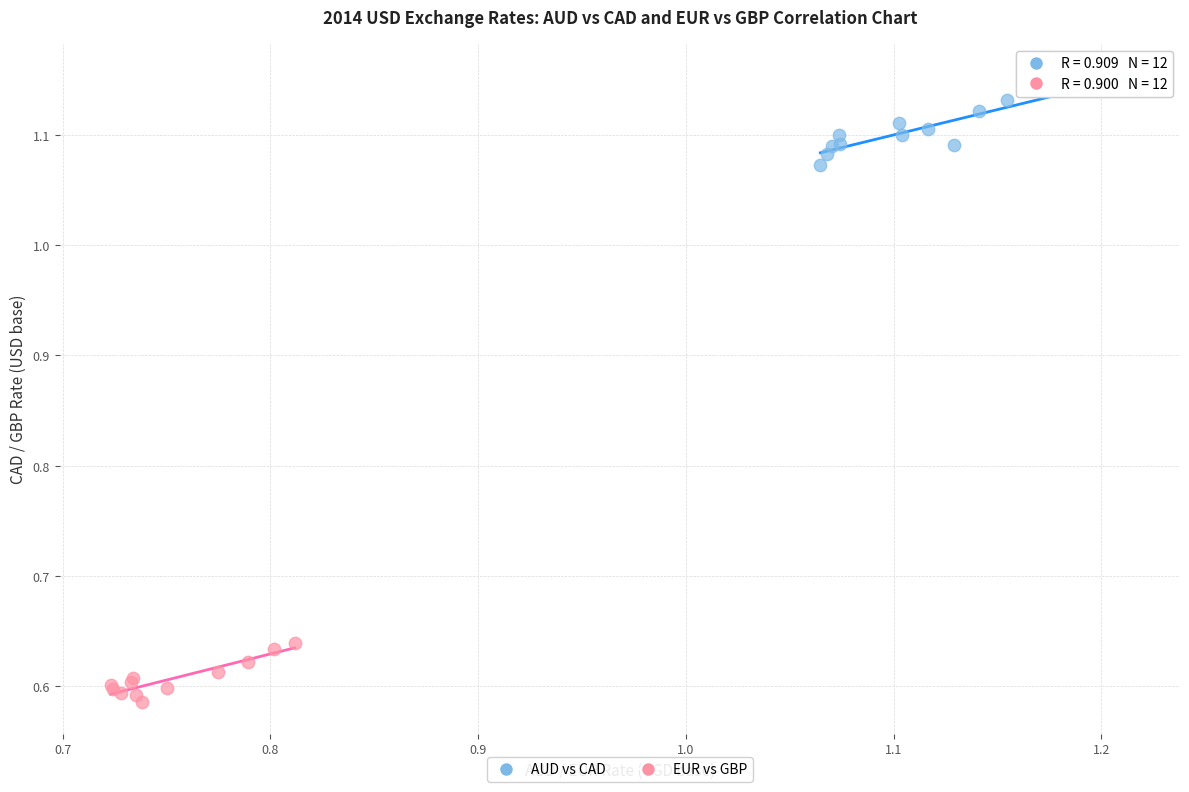

Which series contains the lowest Y value?

EUR vs GBP